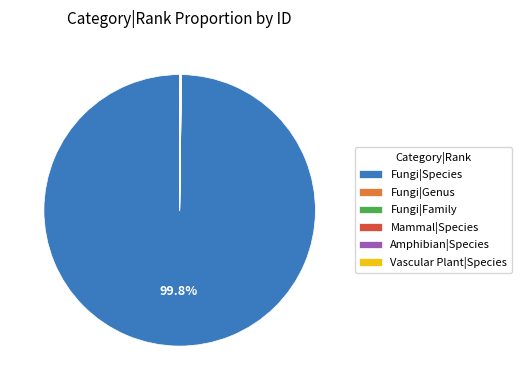

What is the largest slice in the pie chart?

Fungi|Species